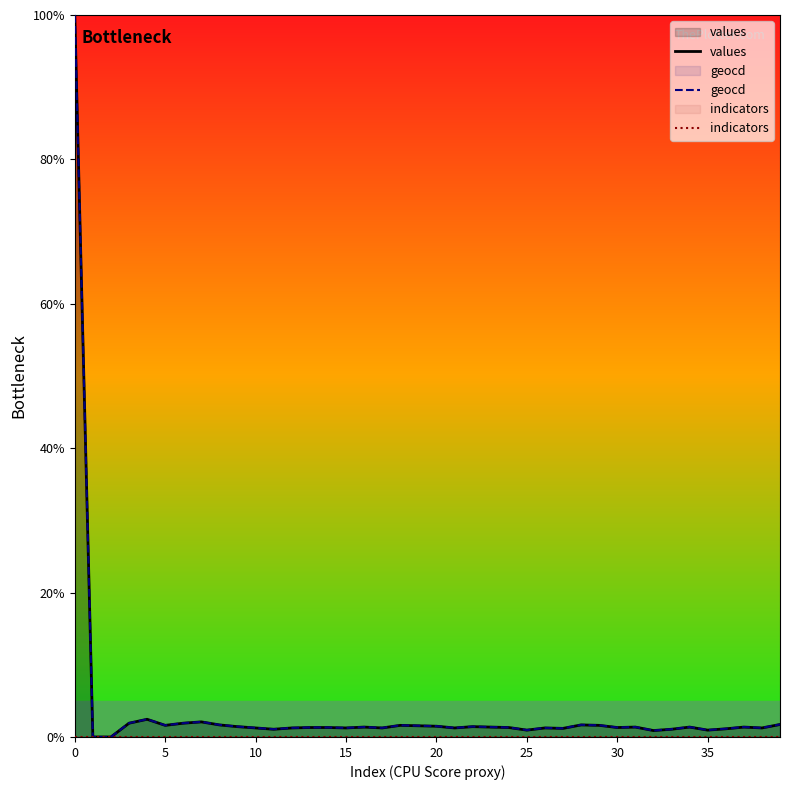

Read the values value at 10.

1.2